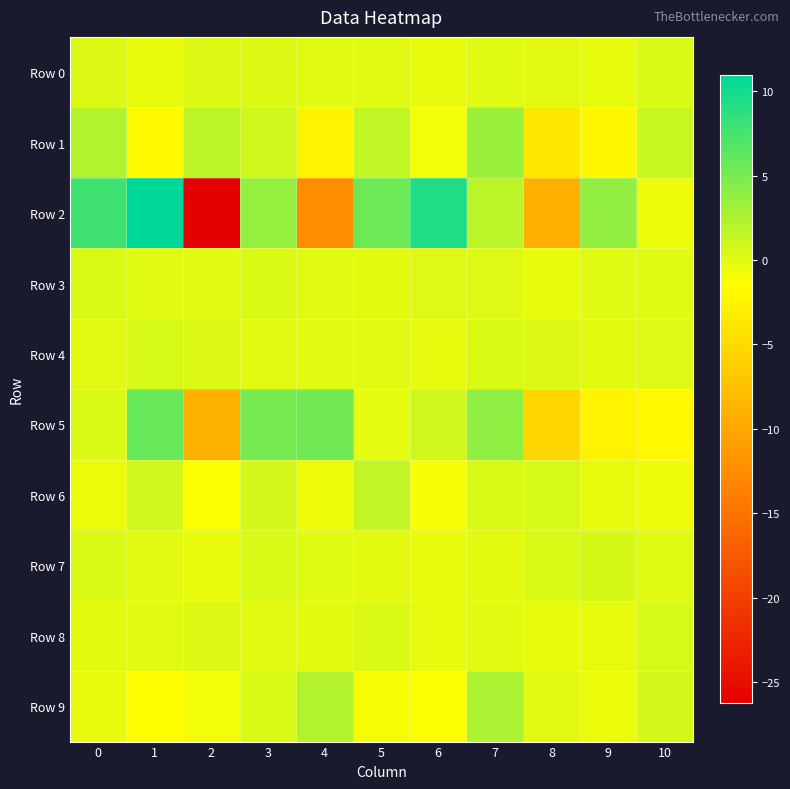

What is the difference between the highest and lowest values at 6?

10.6